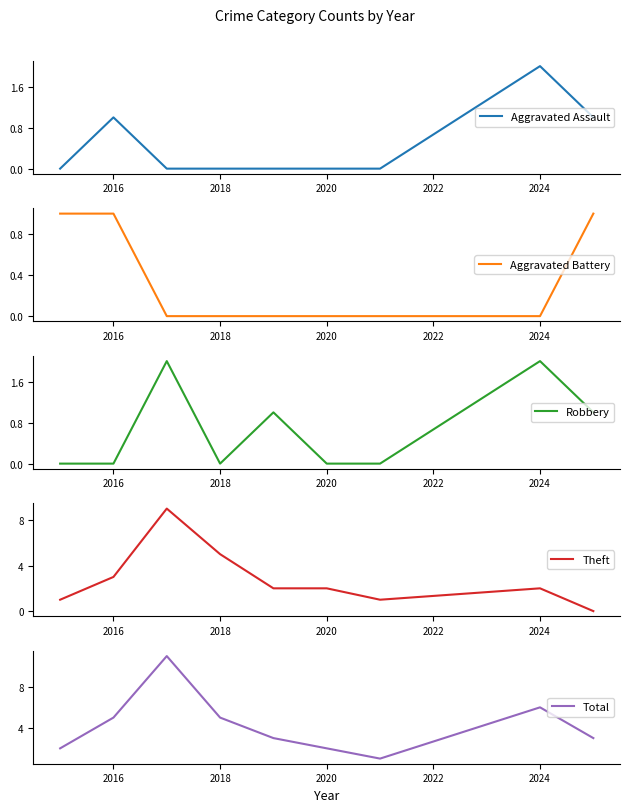

The Aggravated Assault series shows 0 at 2020. True or false?

True